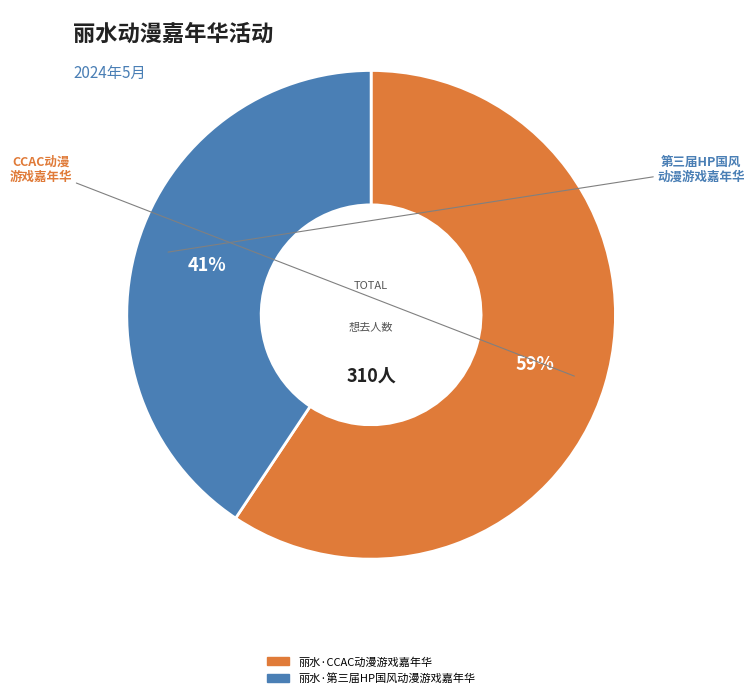

Between 丽水·第三届HP国风动漫游戏嘉年华 and 丽水·CCAC动漫游戏嘉年华, which is larger?

丽水·CCAC动漫游戏嘉年华